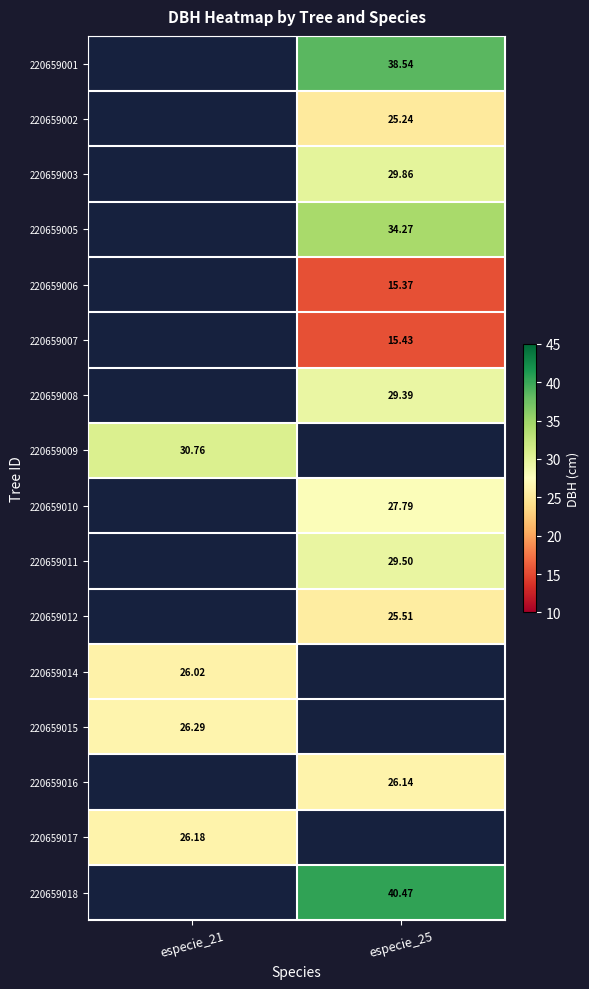

Is the value of 220659010 at especie_25 greater than the value of 220659008 at especie_25?

No